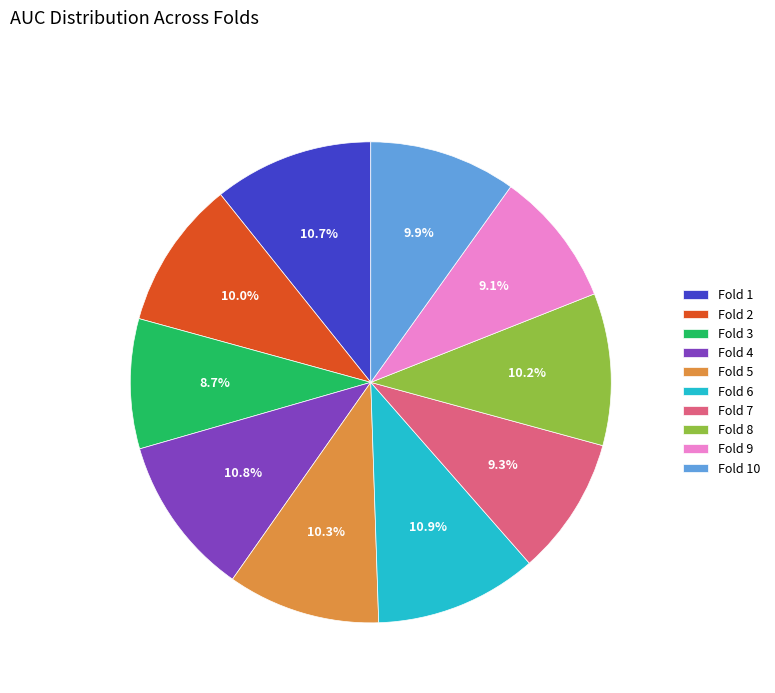

Between Fold 4 and Fold 5, which is larger?

Fold 4